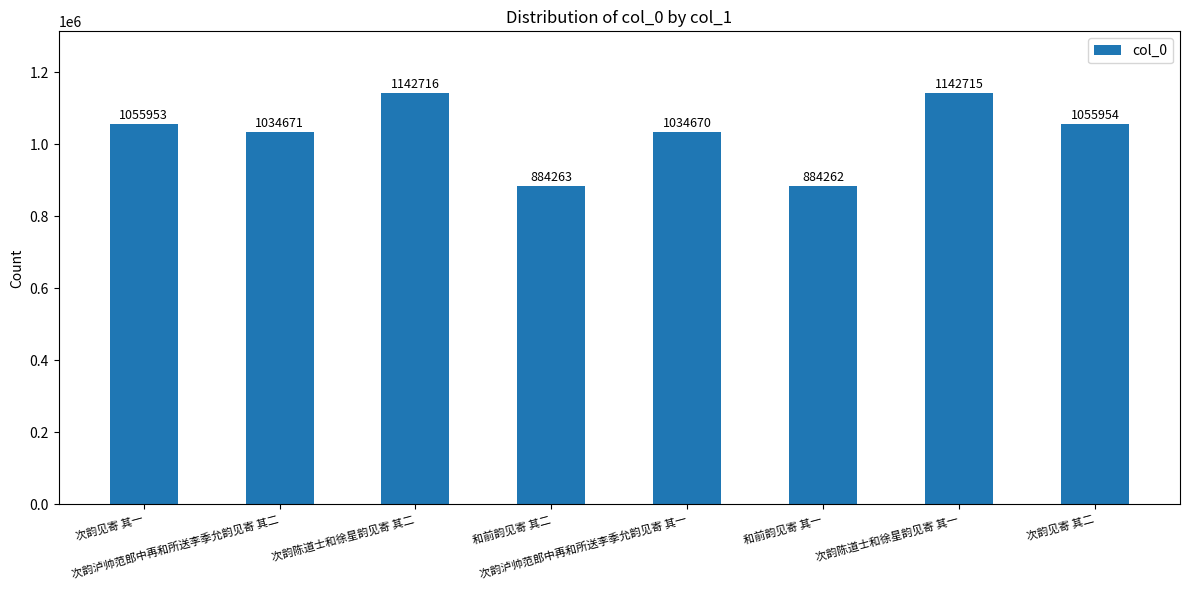

List the labels in order of value, smallest first.

和前韵见寄 其一, 和前韵见寄 其二, 次韵泸帅范郎中再和所送李季允韵见寄 其一, 次韵泸帅范郎中再和所送李季允韵见寄 其二, 次韵见寄 其一, 次韵见寄 其二, 次韵陈道士和徐星韵见寄 其一, 次韵陈道士和徐星韵见寄 其二